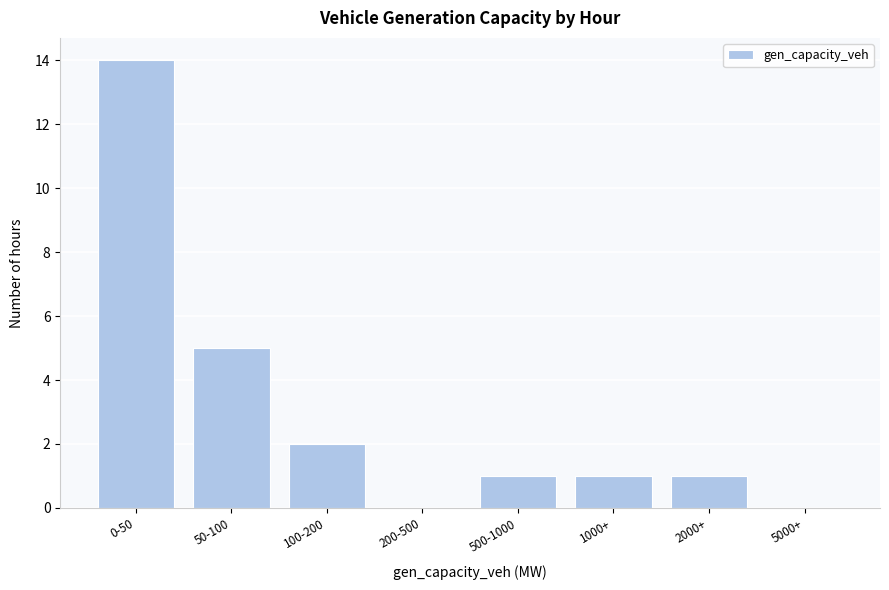

Reading right to left, transcribe all the data shown in this chart.

5000+=0	2000+=1	1000+=1	500-1000=1	200-500=0	100-200=2	50-100=5	0-50=14